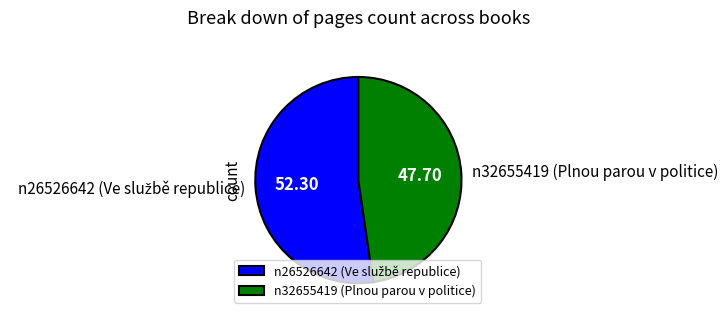

How many segments does this pie chart have?

2